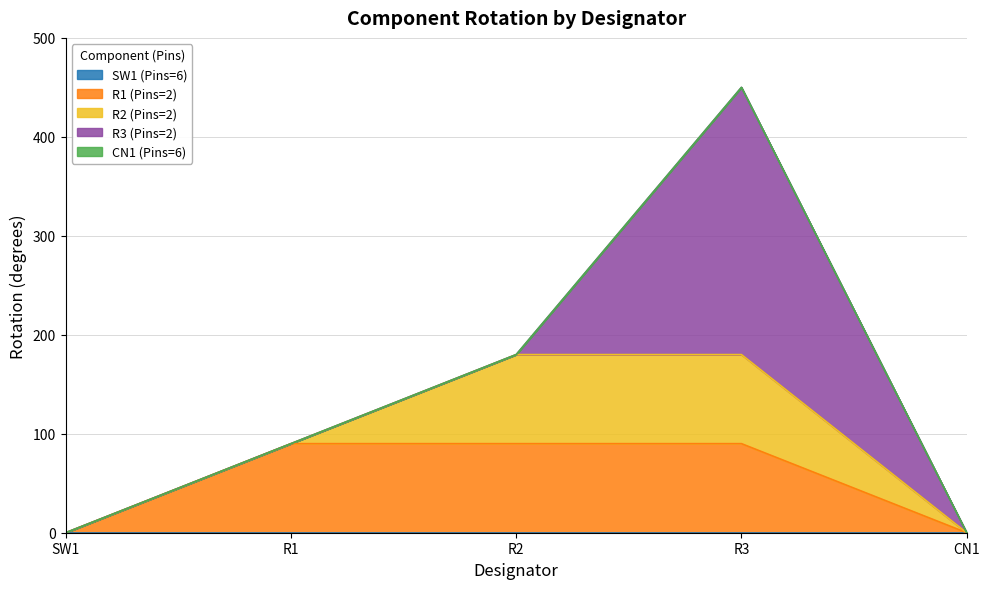

Reading right to left, list all the values displayed in this chart.

SW1 (Pins=6): 0	0	0	0	0
R1 (Pins=2): 0	90	90	90	0
R2 (Pins=2): 0	90	90	0	0
R3 (Pins=2): 0	270	0	0	0
CN1 (Pins=6): 0	0	0	0	0